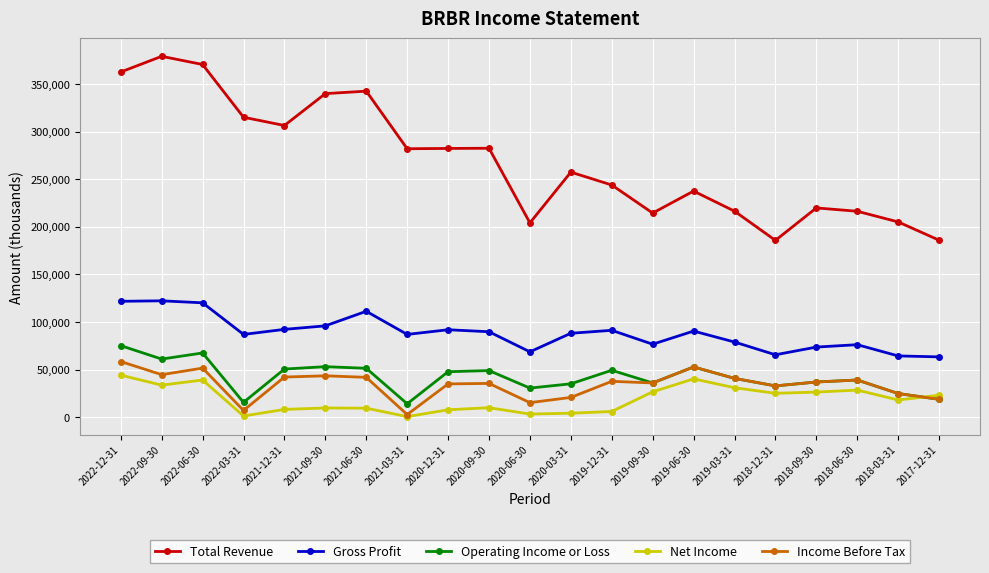

True or false: Gross Profit and Net Income cross at least once.

False